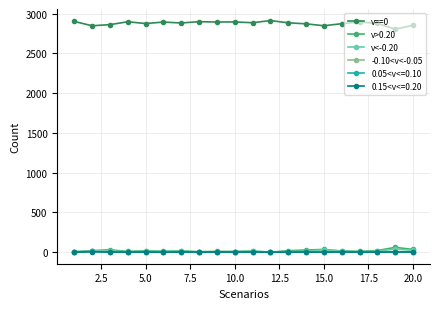

Which series has the largest range (max minus min)?

v==0